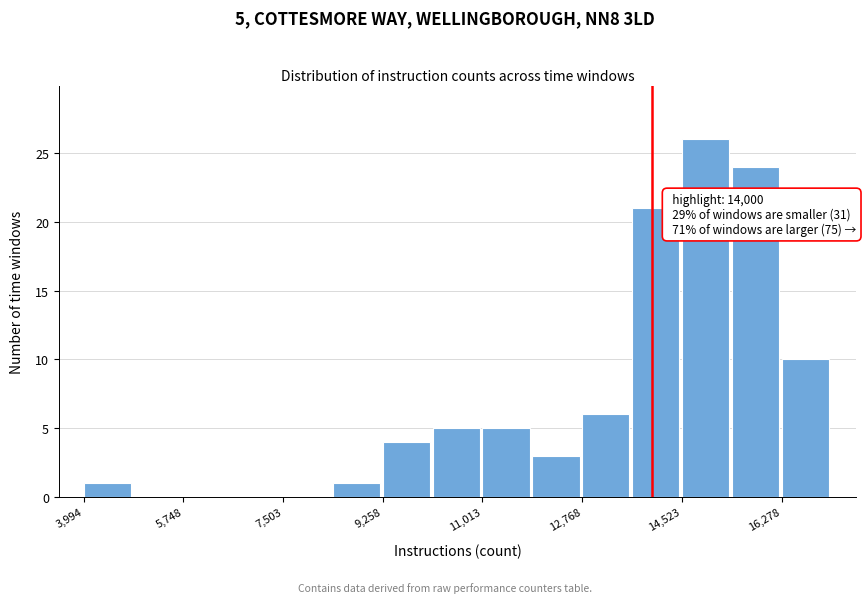

Which range on the x-axis has the tallest bar?

14600 to 15400